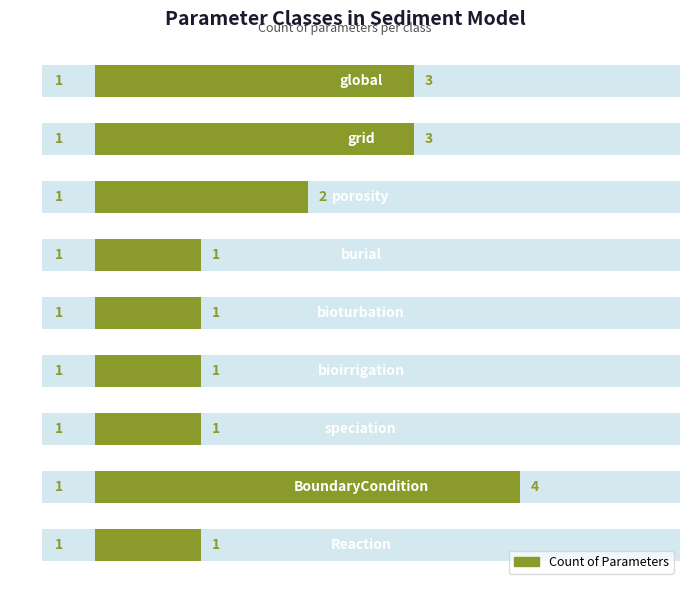

What is the maximum value shown in the chart?

4